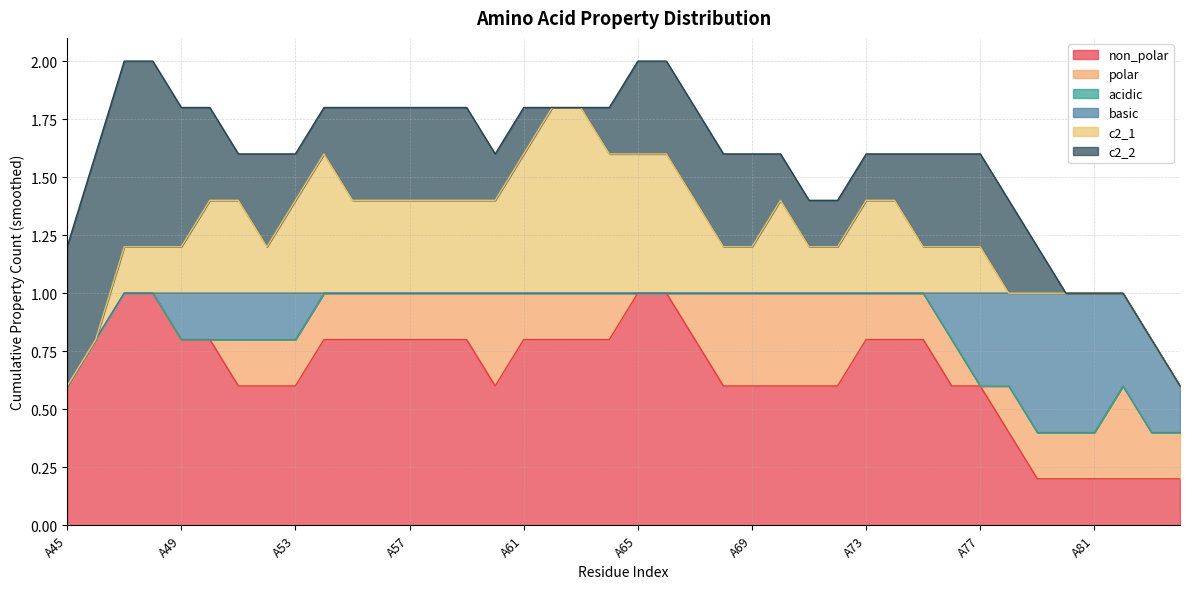

How many intersections are there between basic and c2_1?

1